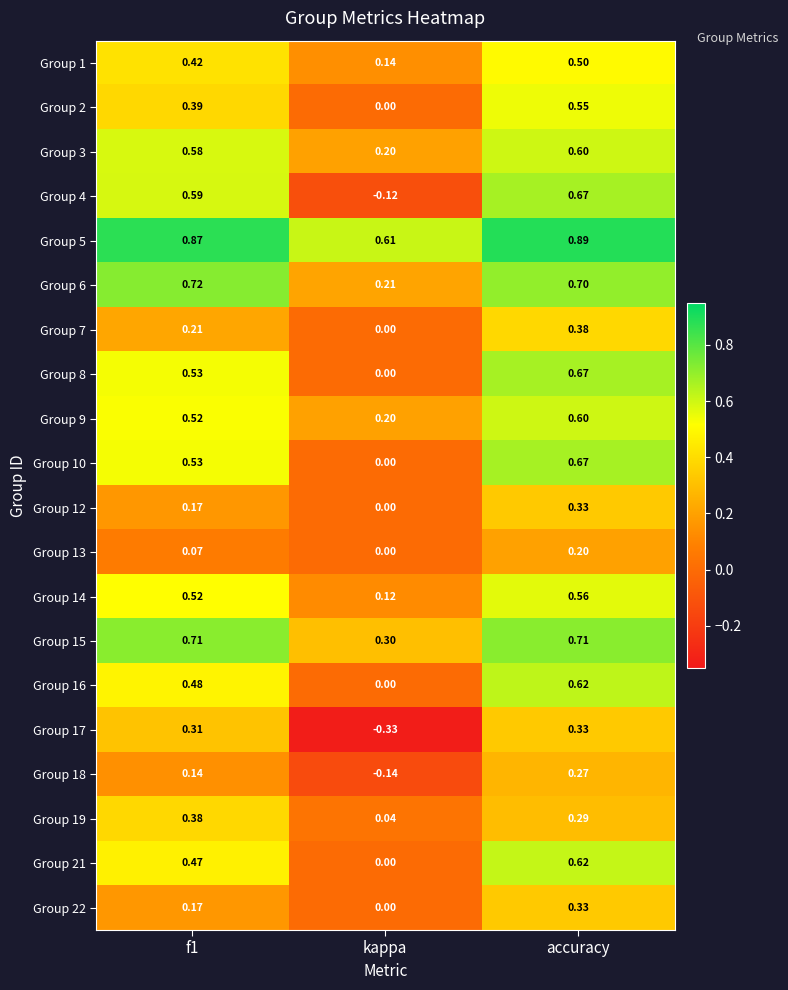

At which label is Group 13 closest to 0?

kappa